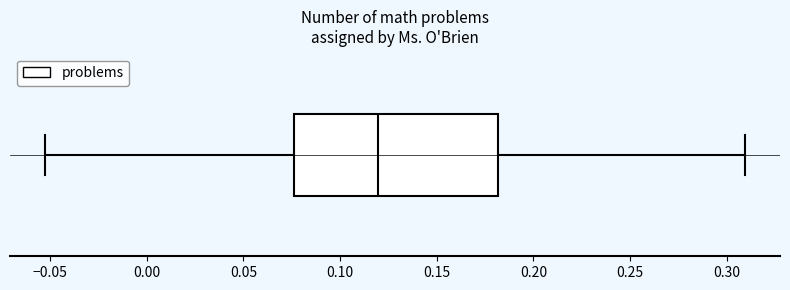

Read this box plot against the x-axis: the position of the median line, the range covered by the box, and the ends of both whiskers. The values are not printed on the chart, so give them approximately, as read against the axis.

median 0.120, box 0.075 to 0.180, whiskers -0.055 to 0.310